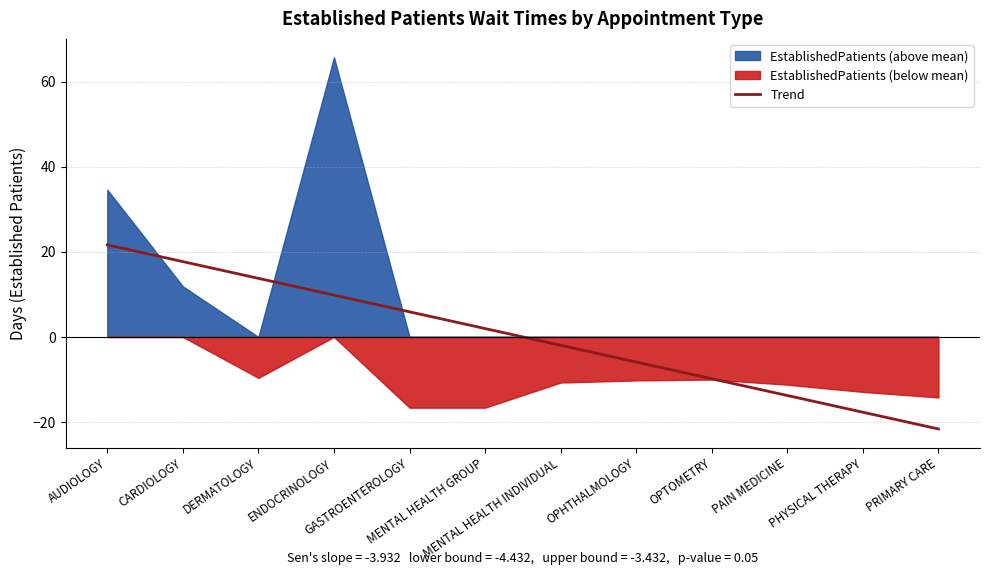

Which label corresponds to the smallest value in the chart?

PRIMARY CARE